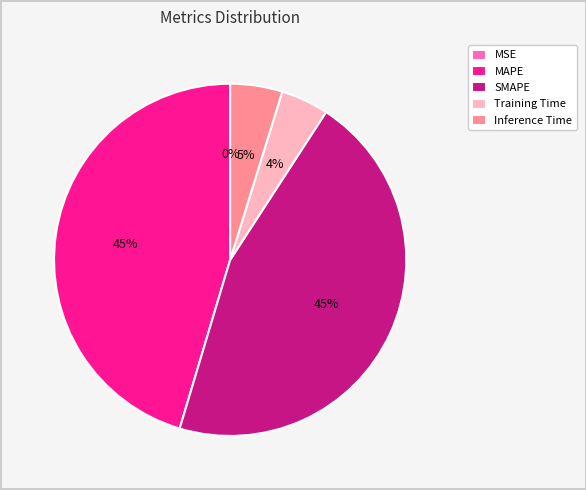

To the nearest percent, what is the combined percentage of SMAPE and MAPE?

91%